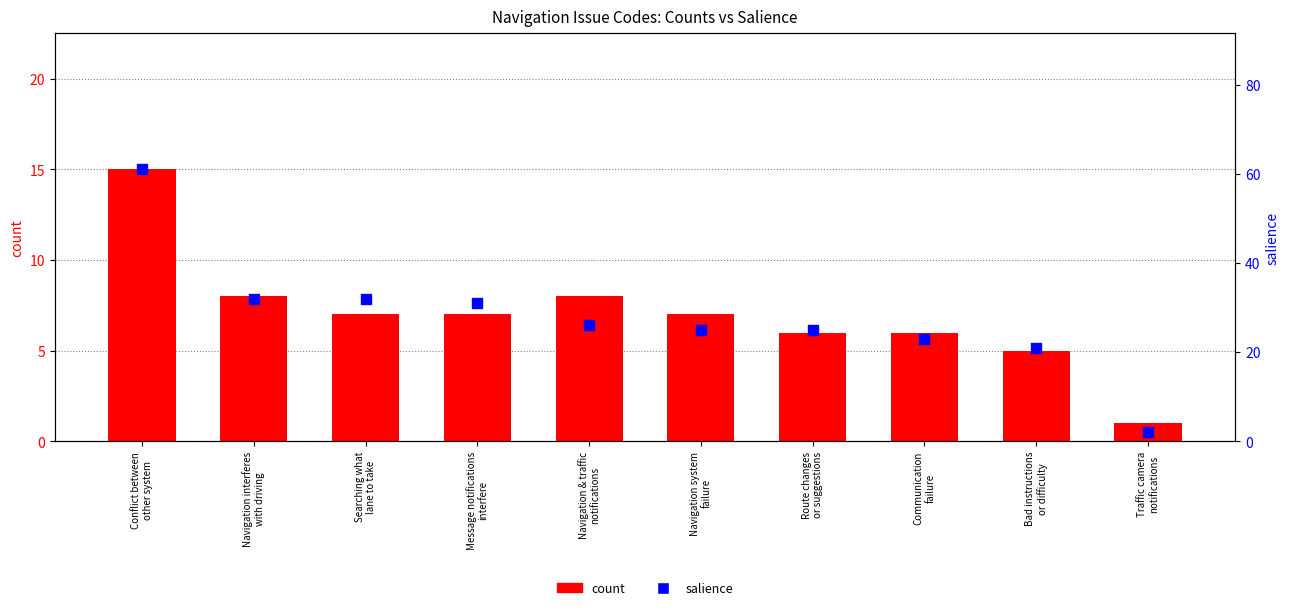

Which series contains the lowest Y value?

count